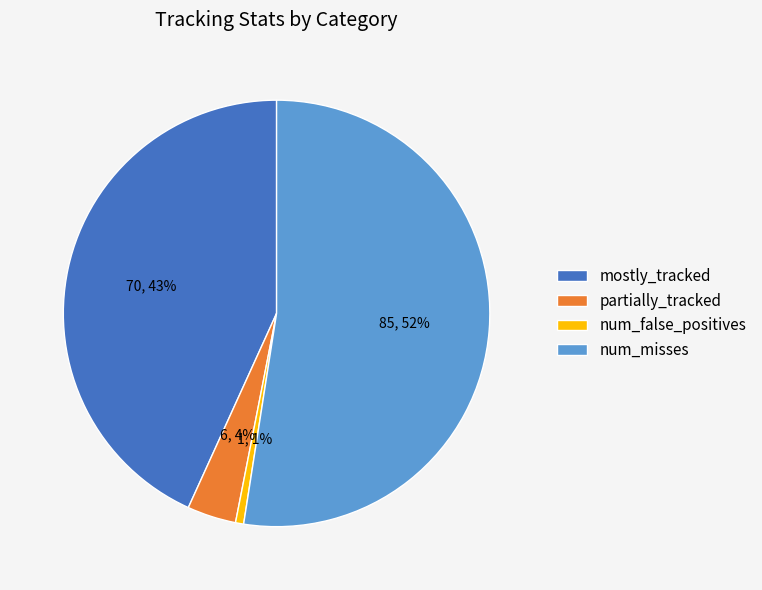

The num_misses slice represents 40% of the pie. True or false?

False